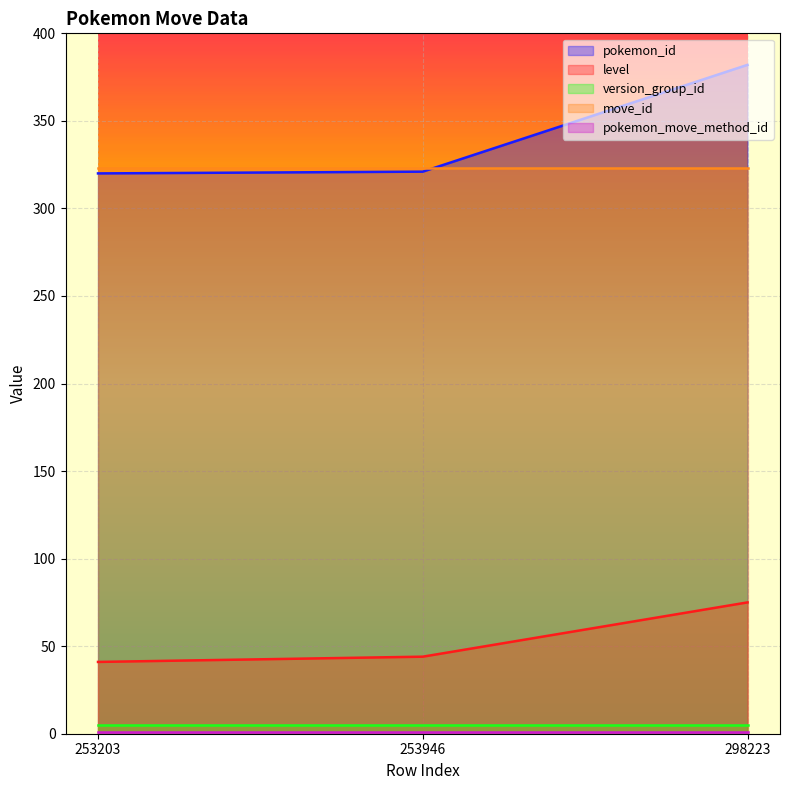

Where is move_id nearest to the value 323?

253203